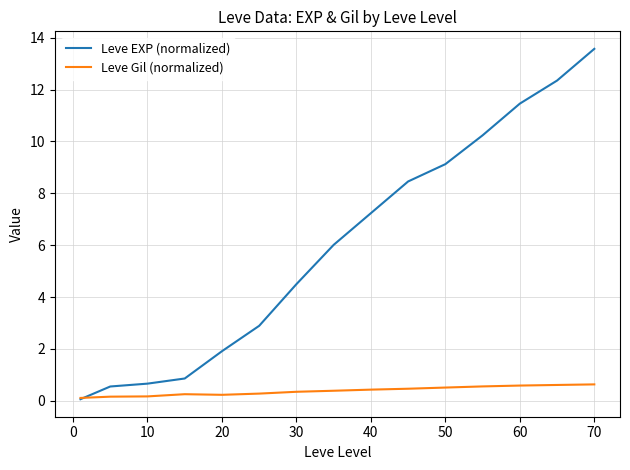

Rank the series by their average value, from lowest to highest.

Leve Gil (normalized), Leve EXP (normalized)